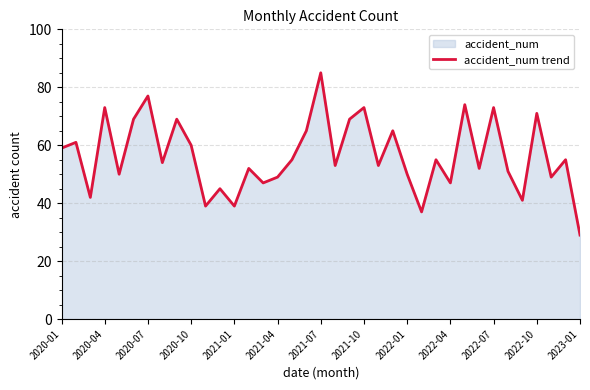

Is it true that the value at 2020-04 is 73?

True